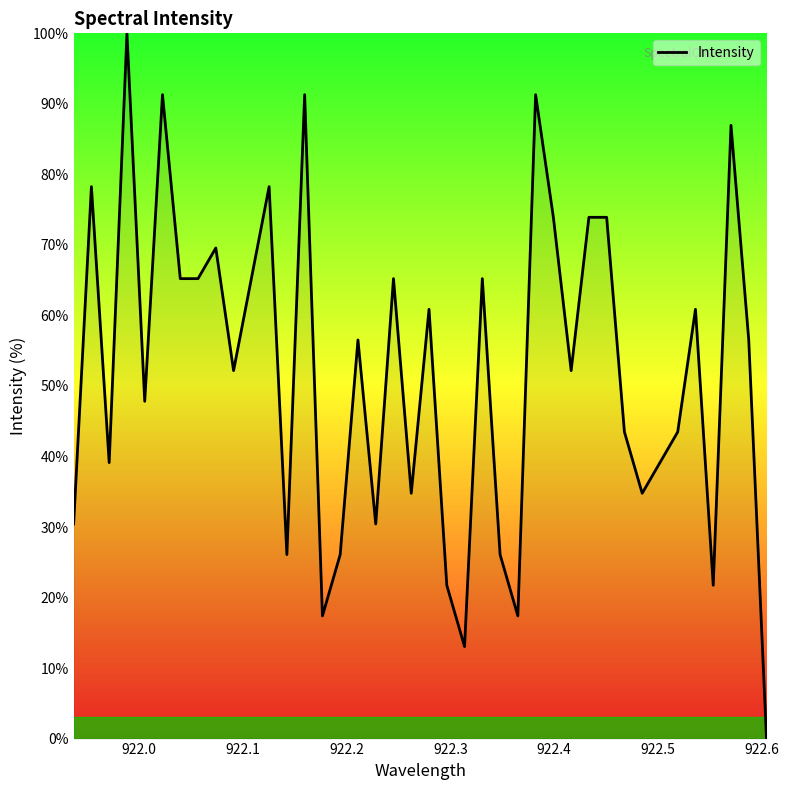

What is the greatest value displayed?

100.0